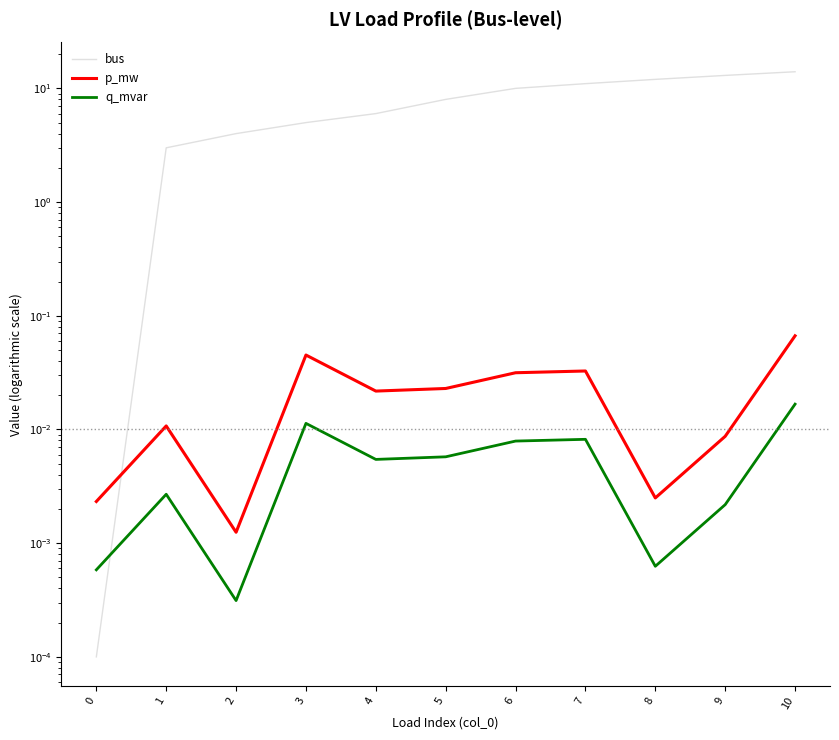

True or false: bus has more than 2 interior local peaks.

False